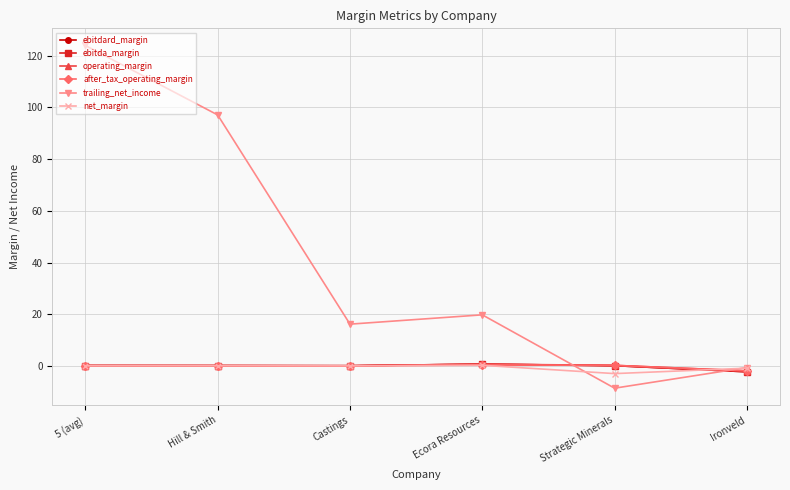

Is it true that trailing_net_income equals 37.1 at 5 (avg)?

False